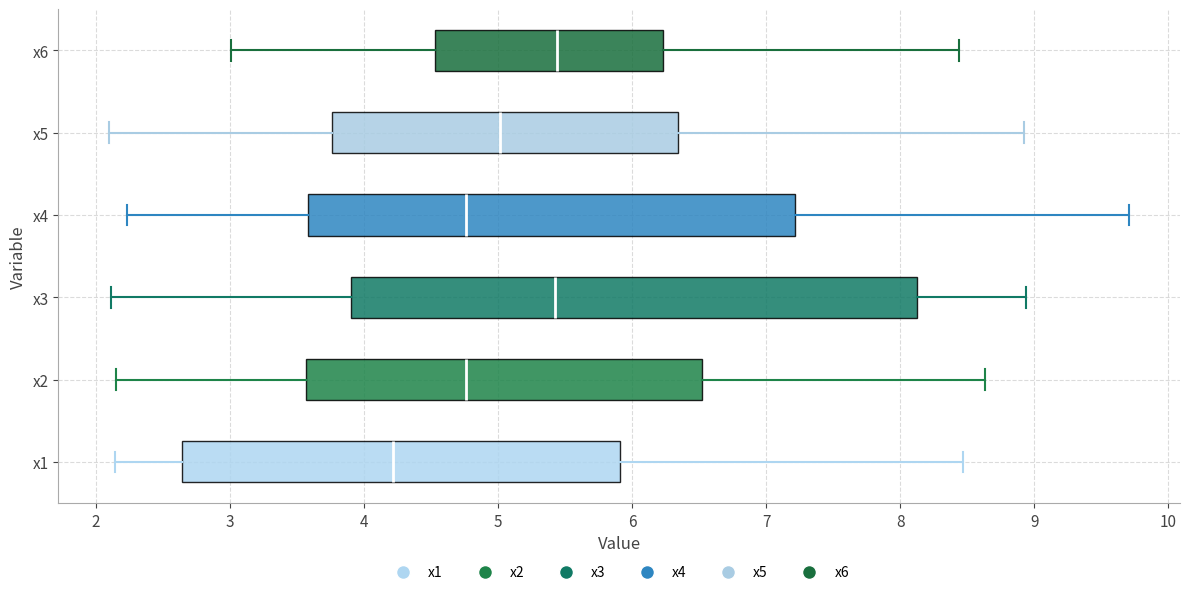

Where does the right whisker of the box for x3 end on the x-axis? The values are not printed on the chart, so give them approximately, as read against the axis.

8.9